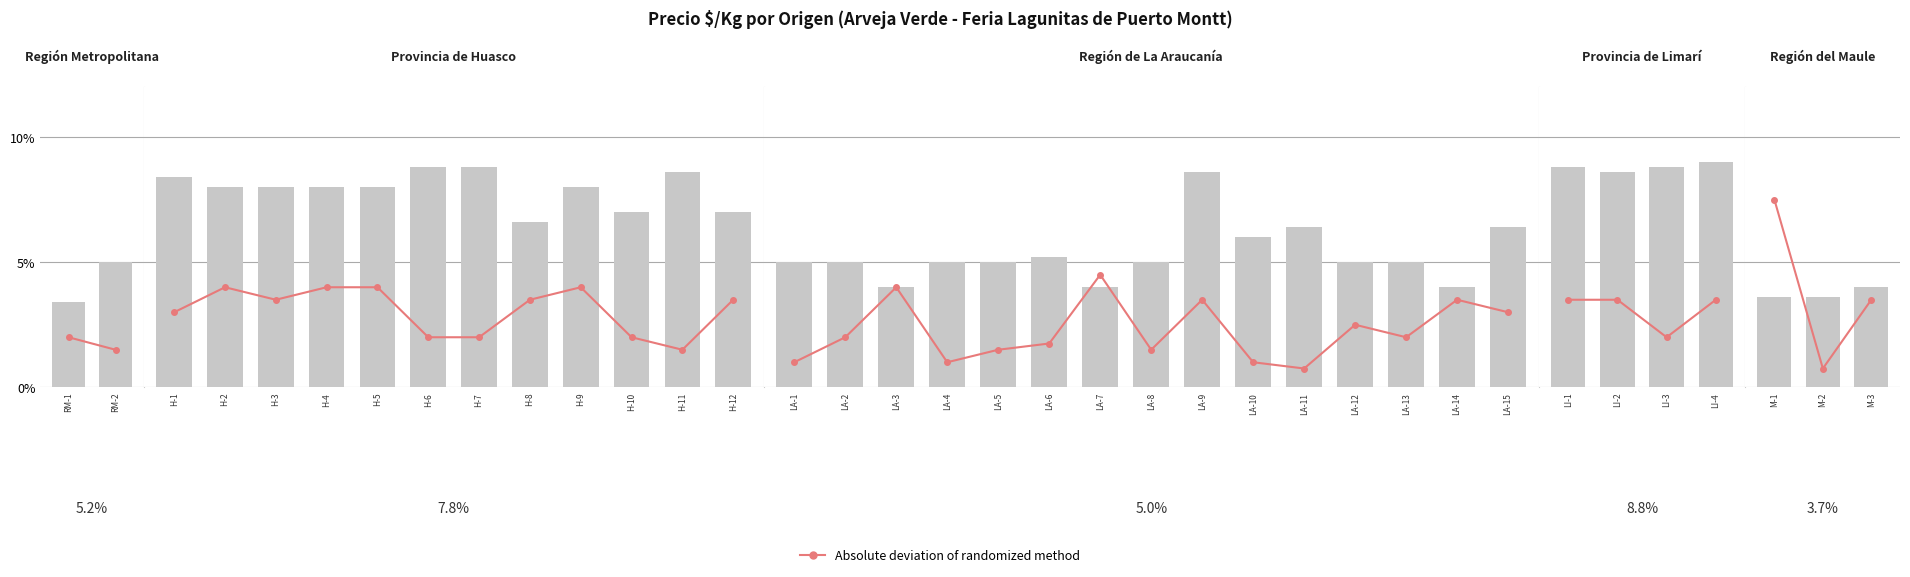

The value of Precio $/Kg at RM-2 is 0.1. True or false?

True